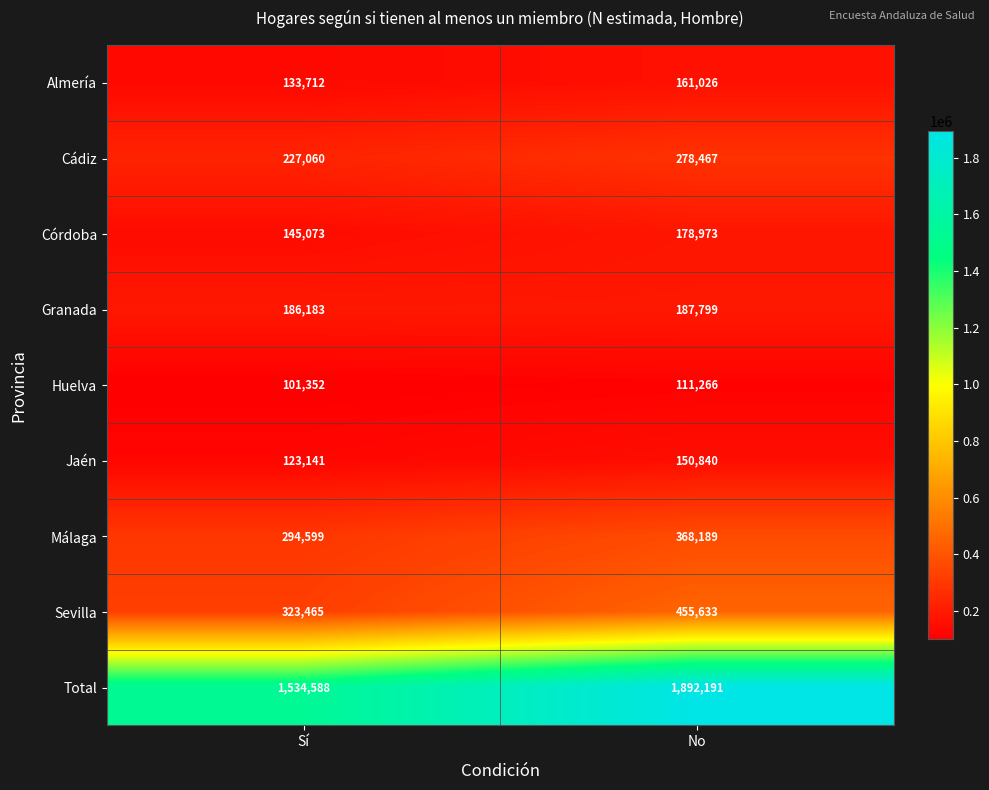

Reading left to right, what are all the values shown in this chart?

Almería: Sí=133712	No=161026
Cádiz: Sí=227060	No=278467
Córdoba: Sí=145073	No=178973
Granada: Sí=186183	No=187799
Huelva: Sí=101352	No=111266
Jaén: Sí=123141	No=150840
Málaga: Sí=294599	No=368189
Sevilla: Sí=323465	No=455633
Total: Sí=1534588	No=1892191